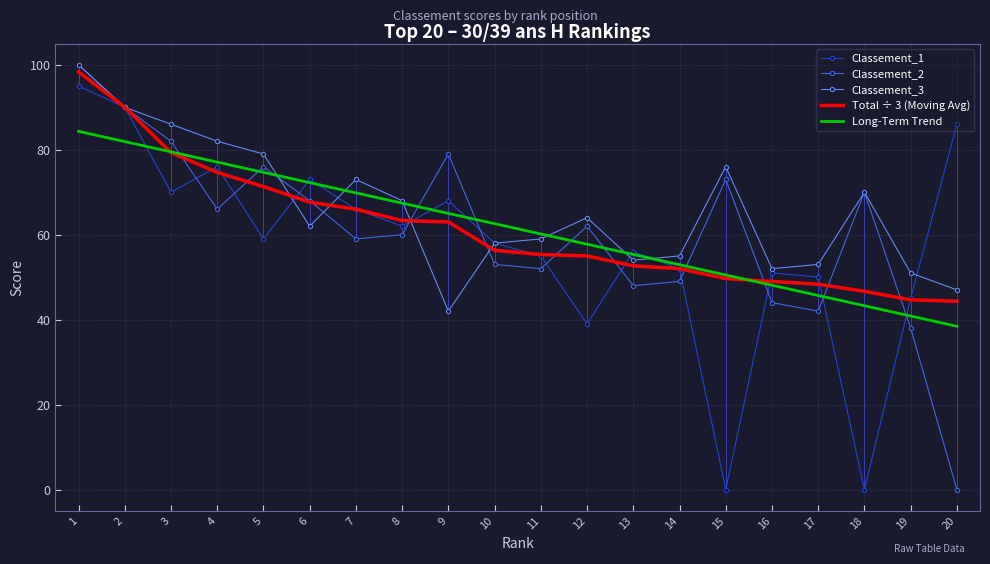

Where does the Classement_3 series first go above 64?

1